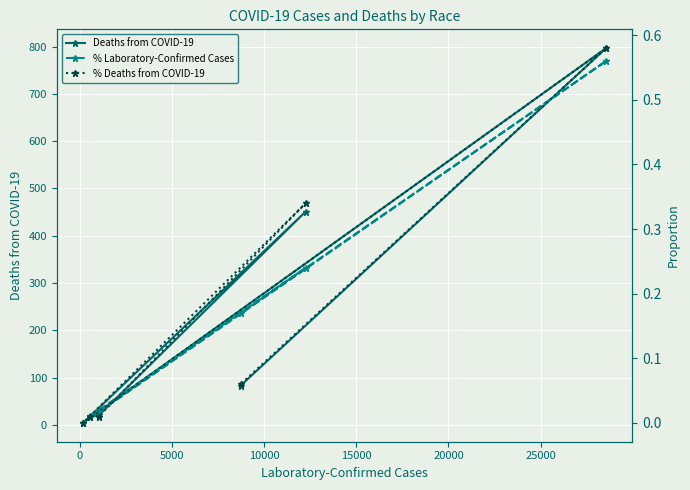

Count the number of data series in this chart.

3